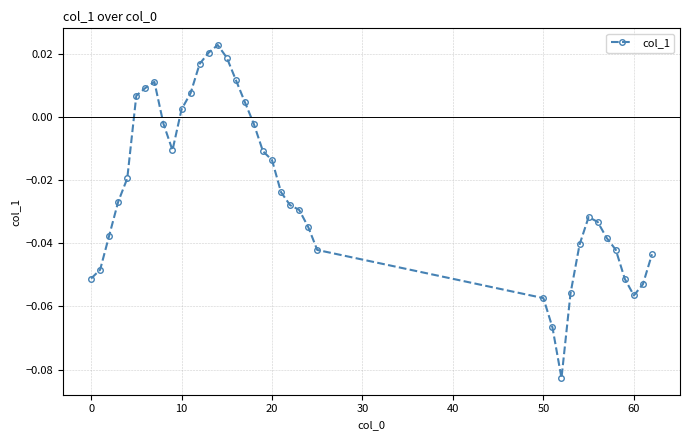

True or false: there are more than 2 points higher than both neighbors.

True